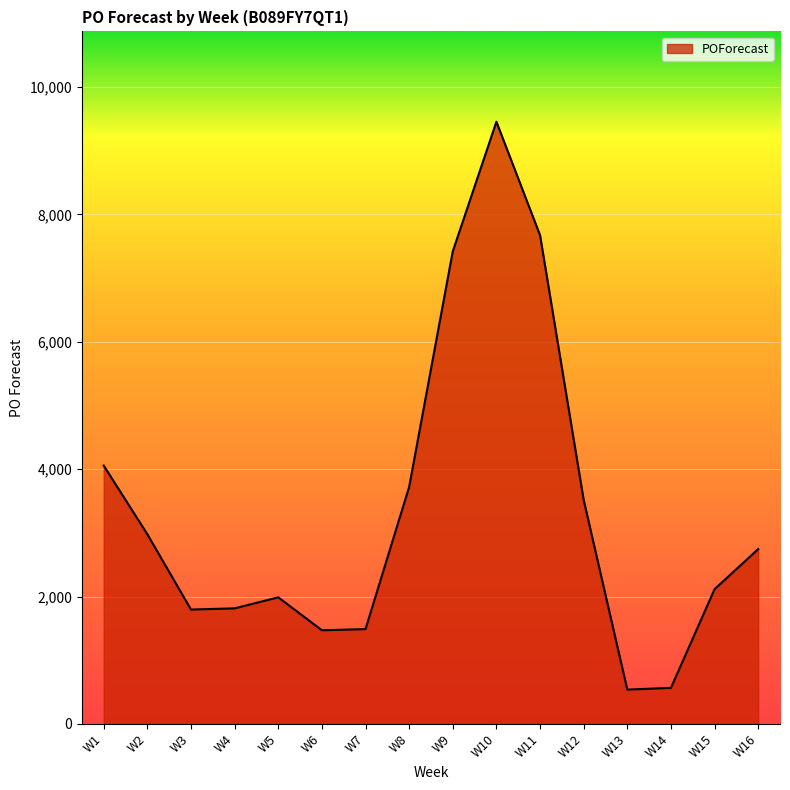

True or false: there are more than 2 points higher than both neighbors.

False